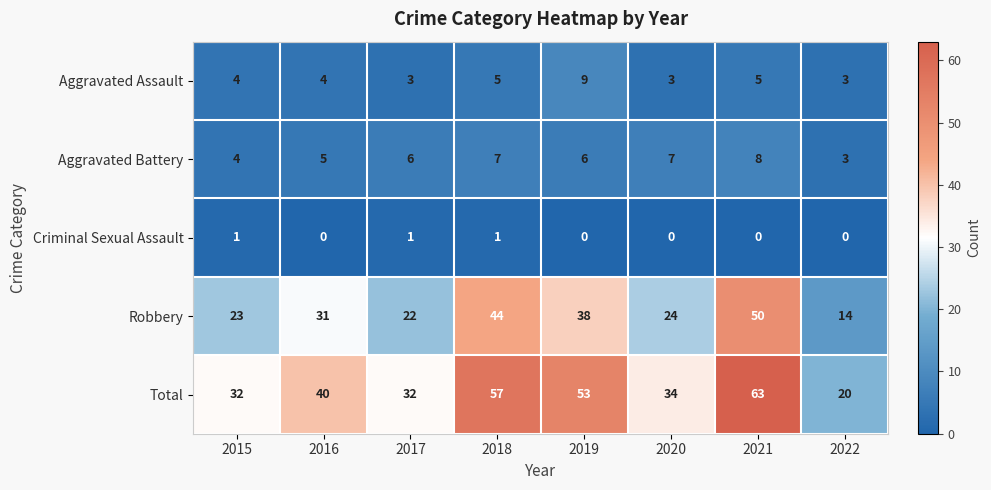

Is it true that Robbery equals 13 at 2019?

False